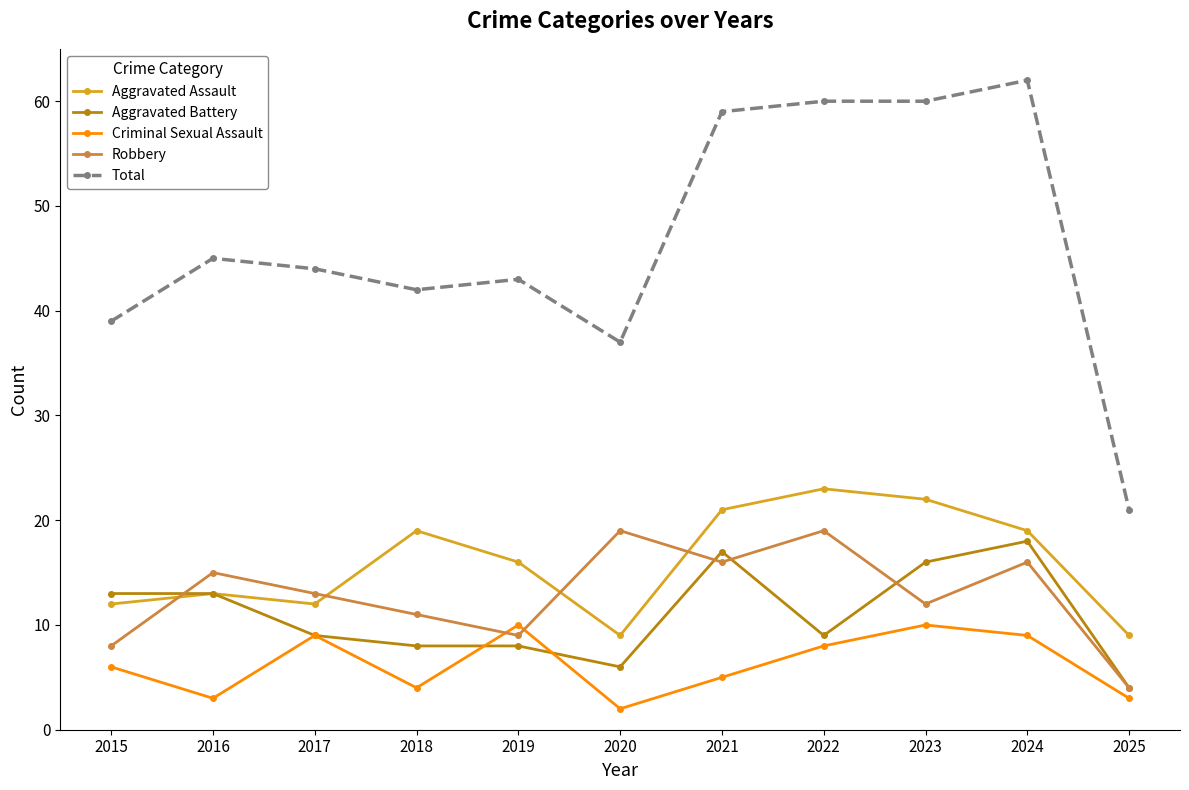

Rank the series at 2022 from highest to lowest value.

Total, Aggravated Assault, Robbery, Aggravated Battery, Criminal Sexual Assault